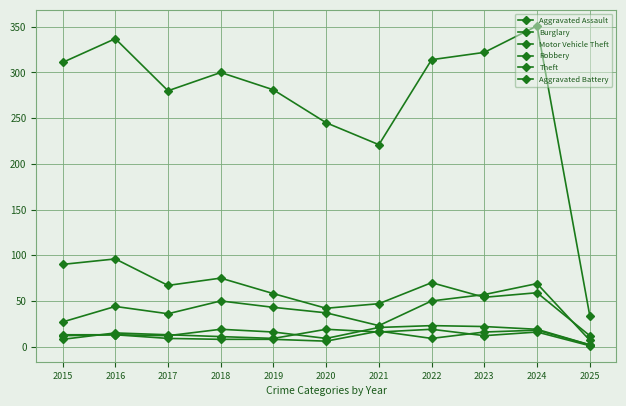

What is the value of the Theft point at the 8th from the left?

314